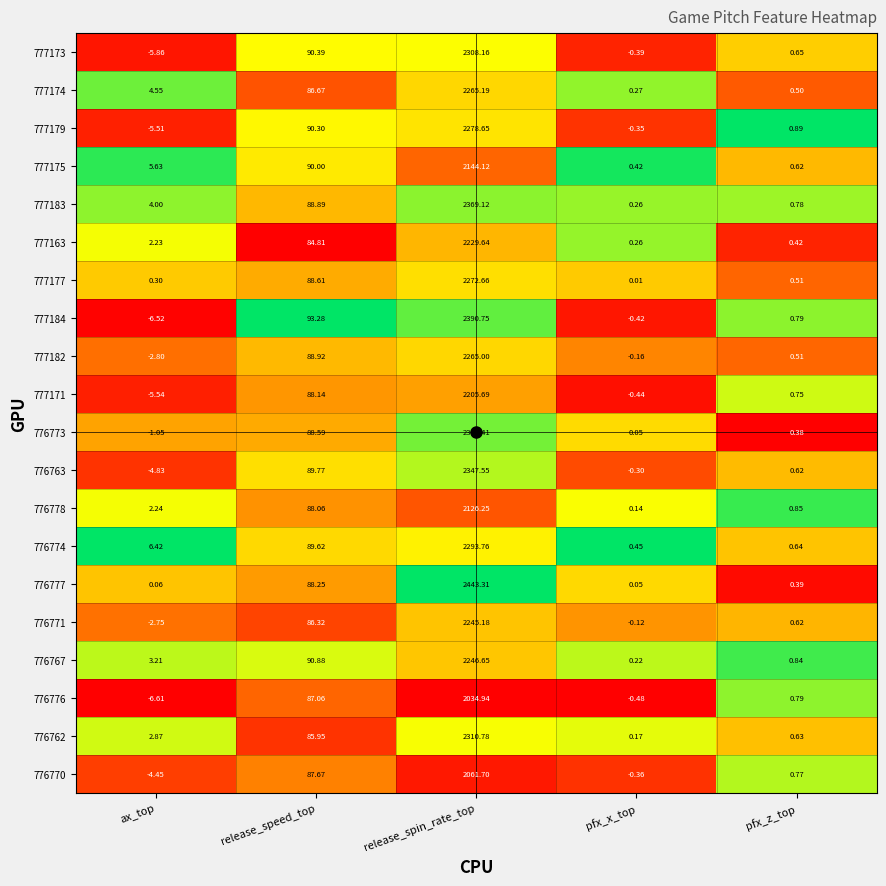

How many categories are shown in the chart?

5